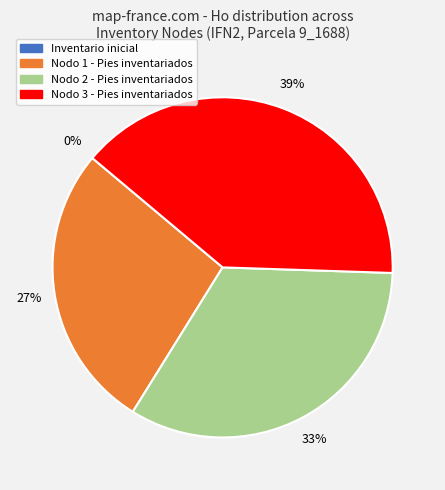

Which category has the biggest portion of the pie?

Nodo 3 - Pies inventariados